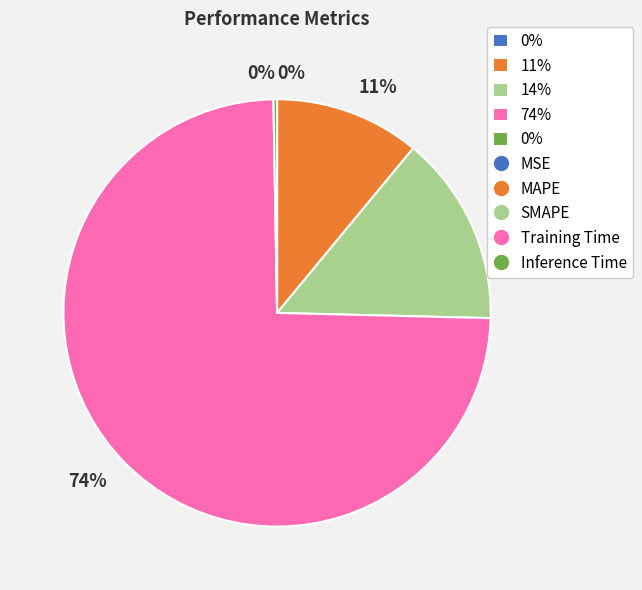

Is there a majority slice in this chart?

Yes